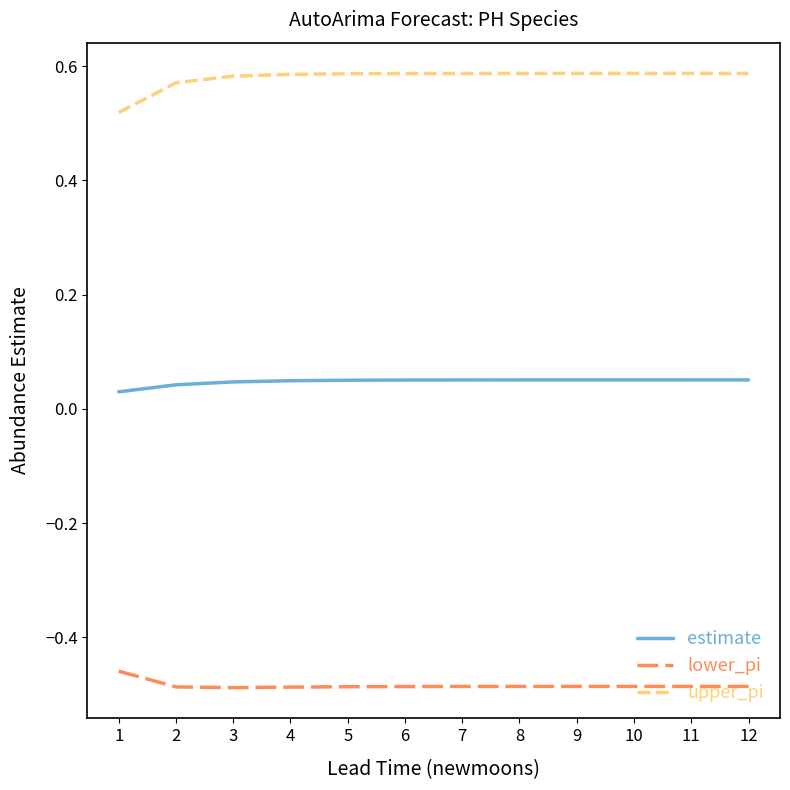

True or false: upper_pi and estimate cross at least once.

False